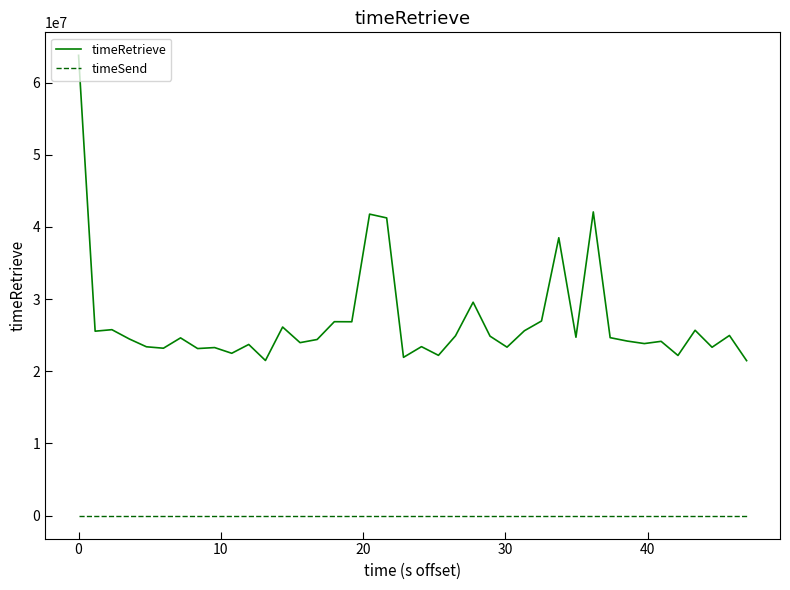

Count the number of data series in this chart.

2